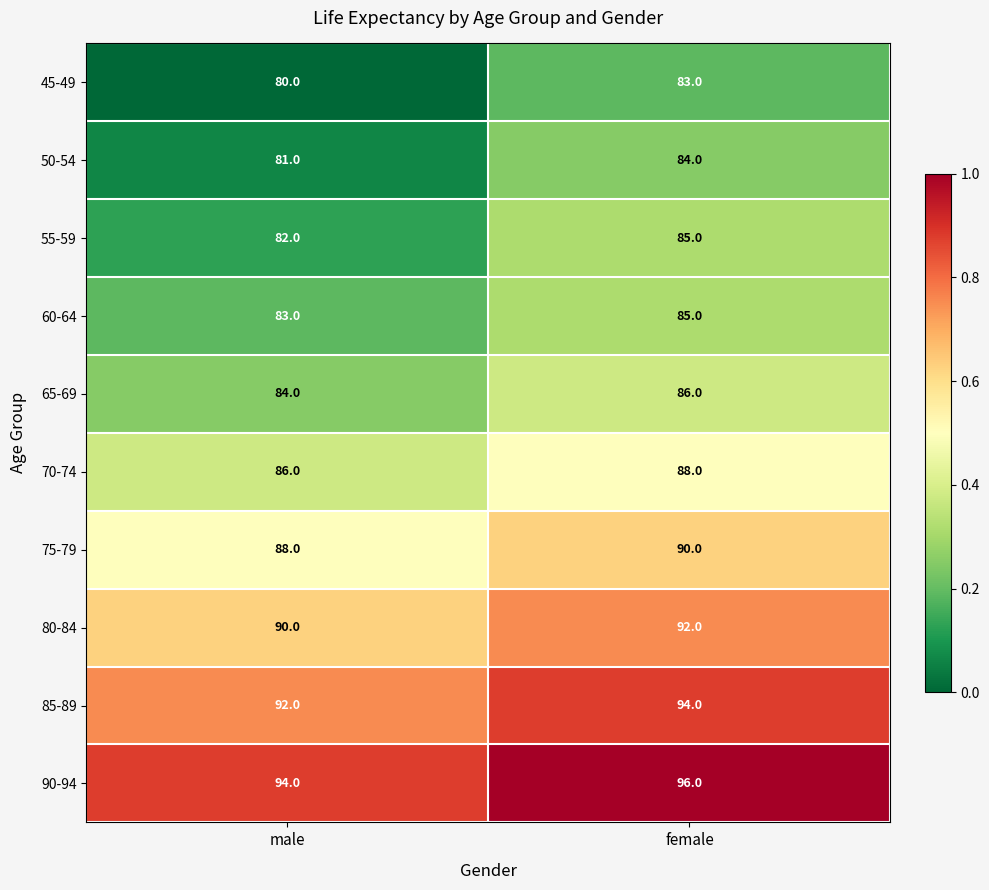

Reading left to right, list all the values displayed in this chart.

45-49: 80	83
50-54: 81	84
55-59: 82	85
60-64: 83	85
65-69: 84	86
70-74: 86	88
75-79: 88	90
80-84: 90	92
85-89: 92	94
90-94: 94	96